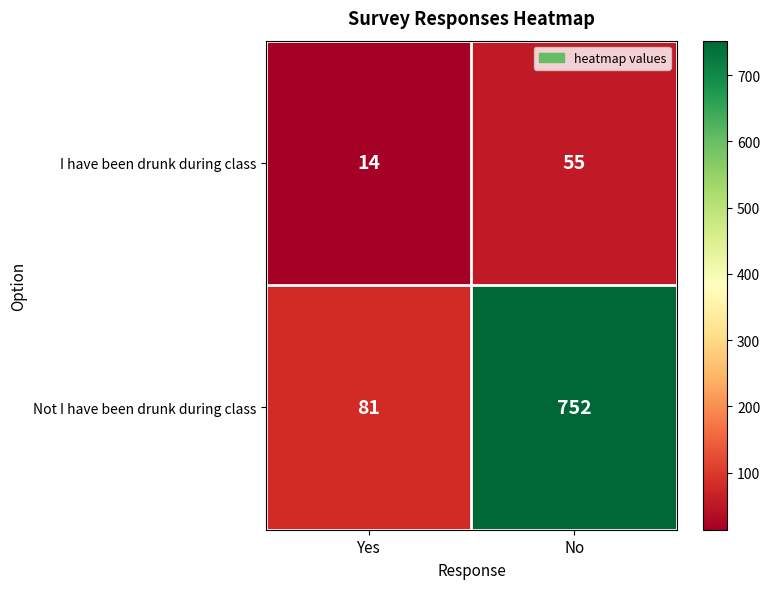

List the series in order of their peak value, highest first.

Not I have been drunk during class, I have been drunk during class